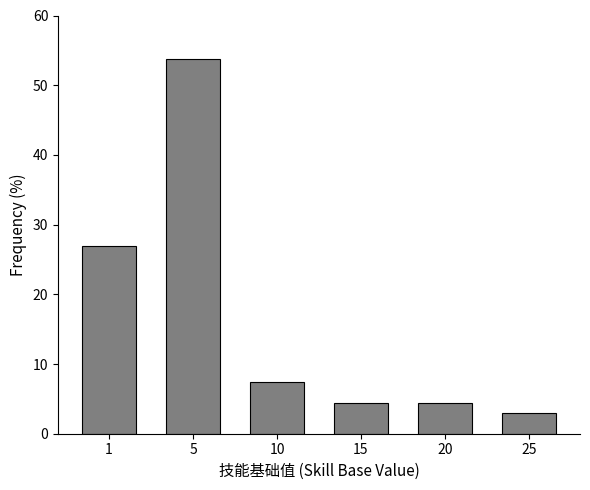

Reading left to right, what are all the values shown in this chart?

26.9	53.7	7.5	4.5	4.5	3.0